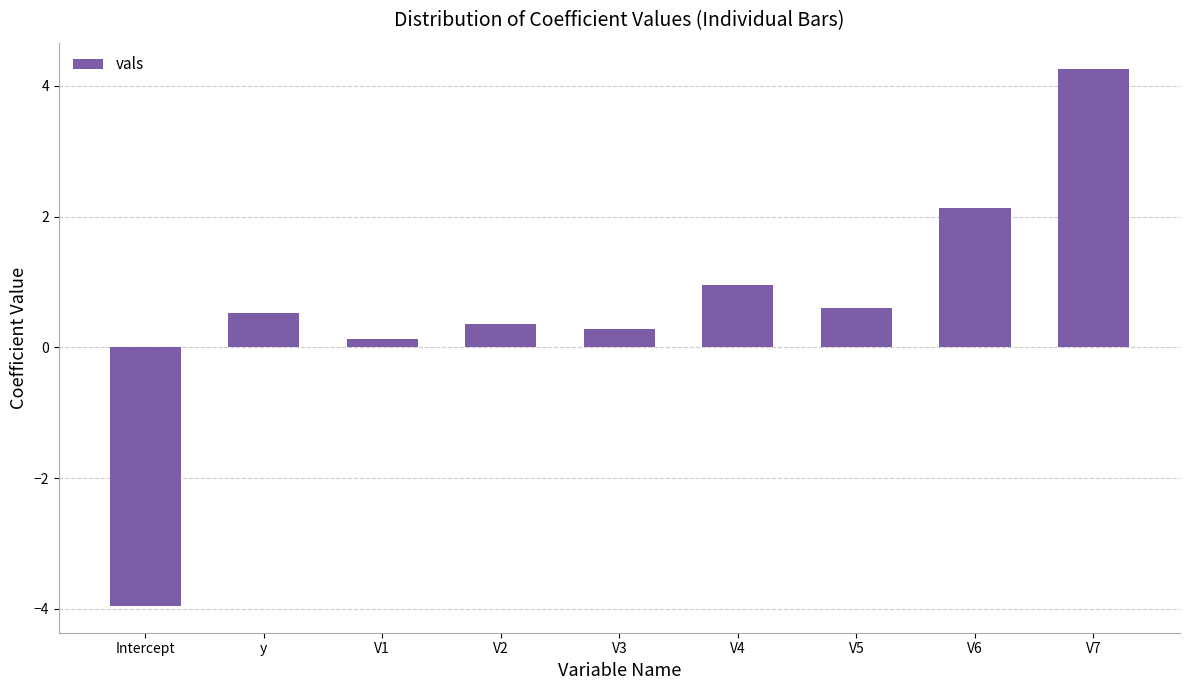

Where is the data nearest to the value 0?

V1